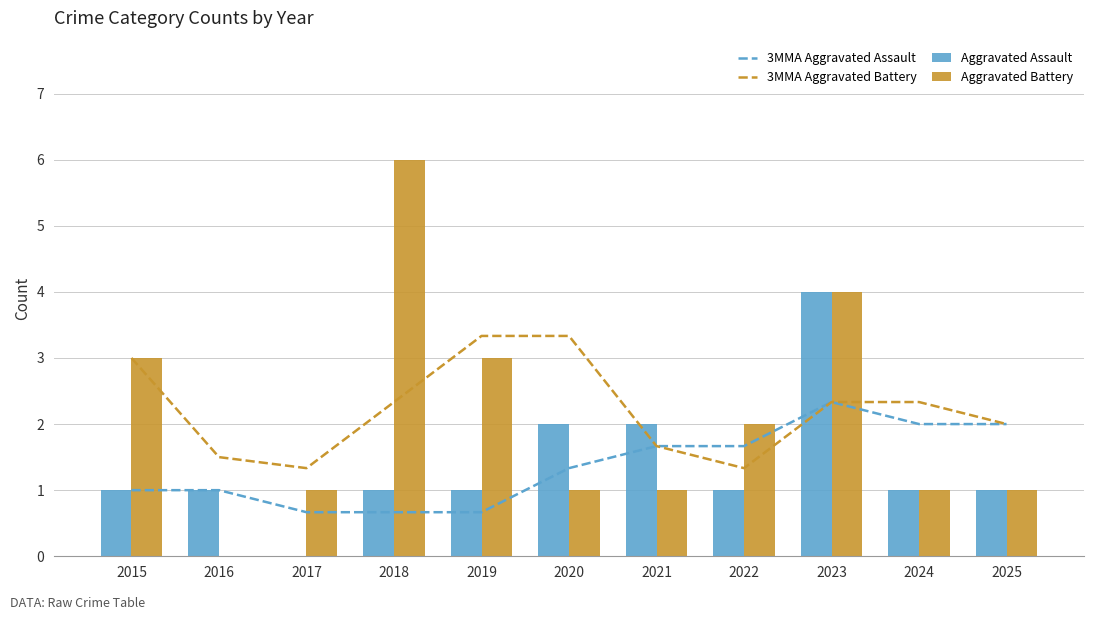

How many groups of bars are there?

11